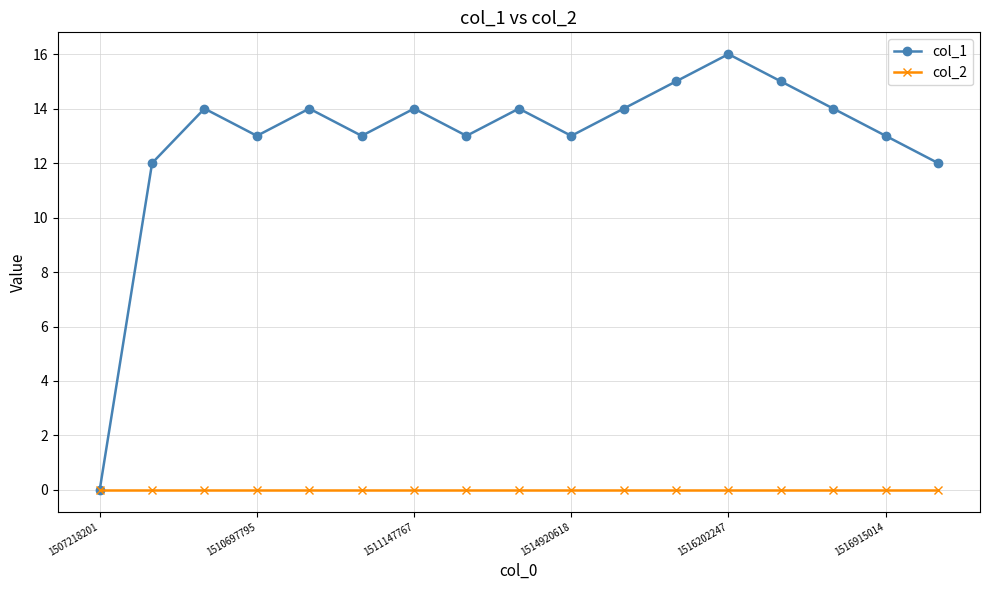

What is the highest value of the col_1 series?

16